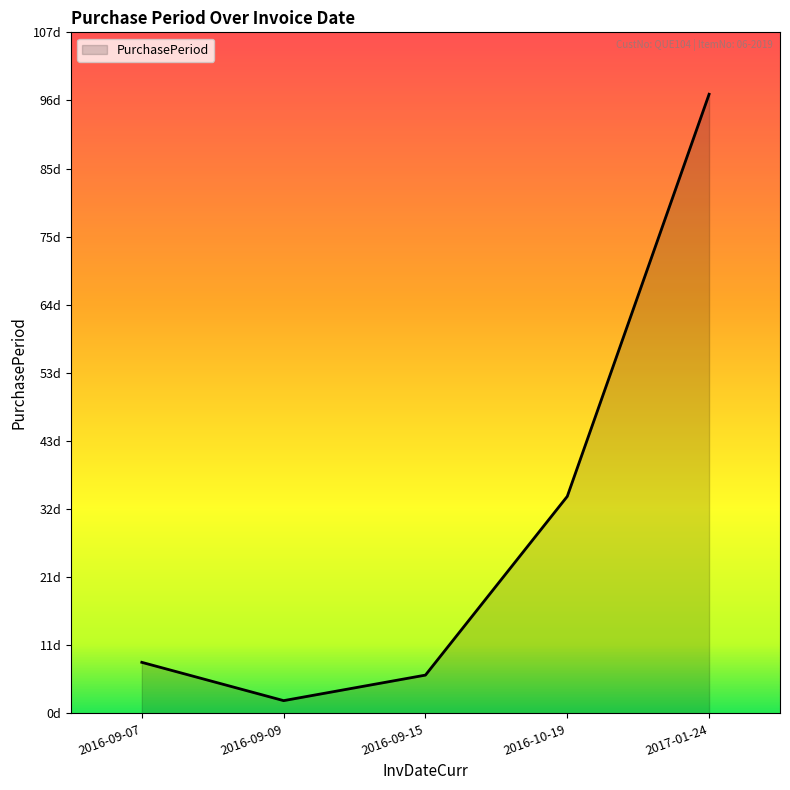

What position from the right is 2016-09-07?

5